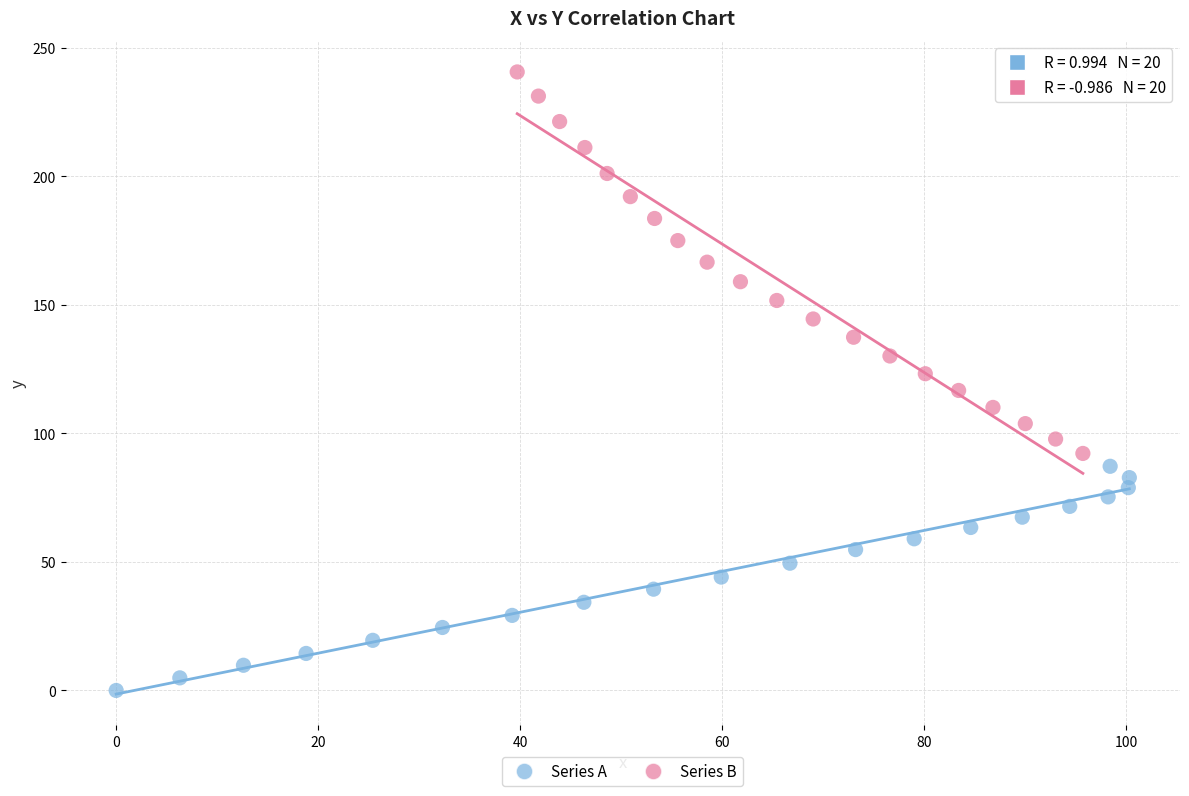

Which series reaches the minimum Y coordinate?

Series A